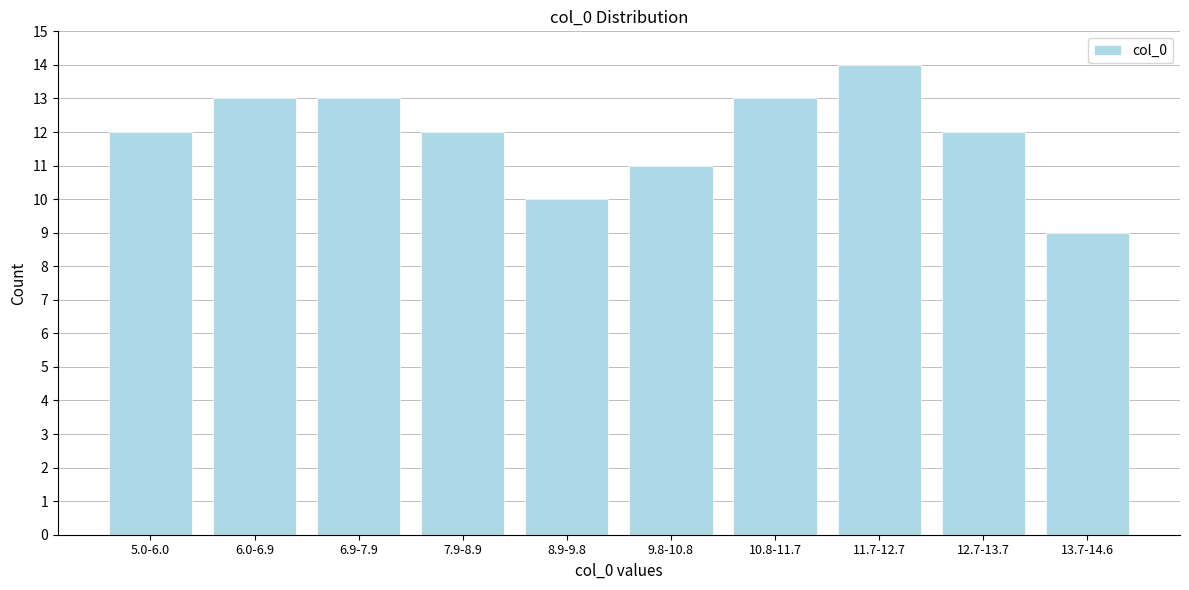

Reading left to right, list all the values displayed in this chart.

5.0-6.0=12	6.0-6.9=13	6.9-7.9=13	7.9-8.9=12	8.9-9.8=10	9.8-10.8=11	10.8-11.7=13	11.7-12.7=14	12.7-13.7=12	13.7-14.6=9